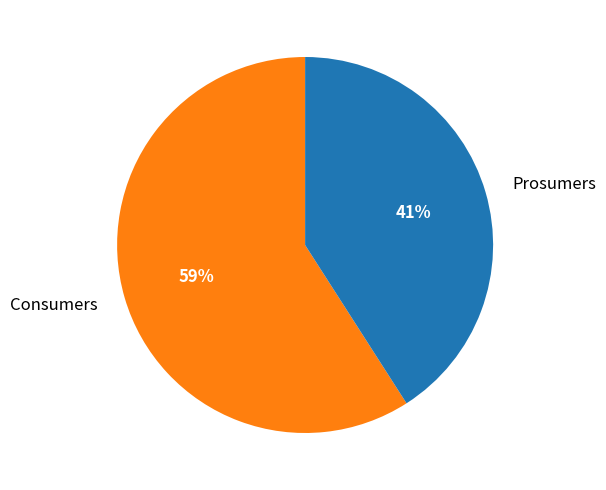

Approximately how many times larger is the value at Prosumers compared to Consumers?

0.7